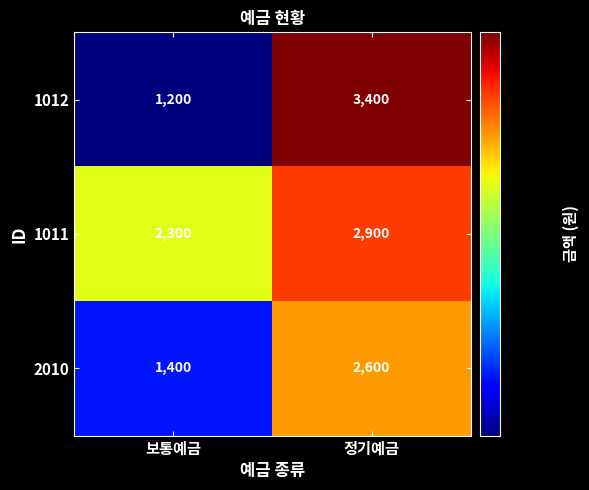

Reading left to right, transcribe all the data shown in this chart.

1012: 1200	3400
1011: 2300	2900
2010: 1400	2600